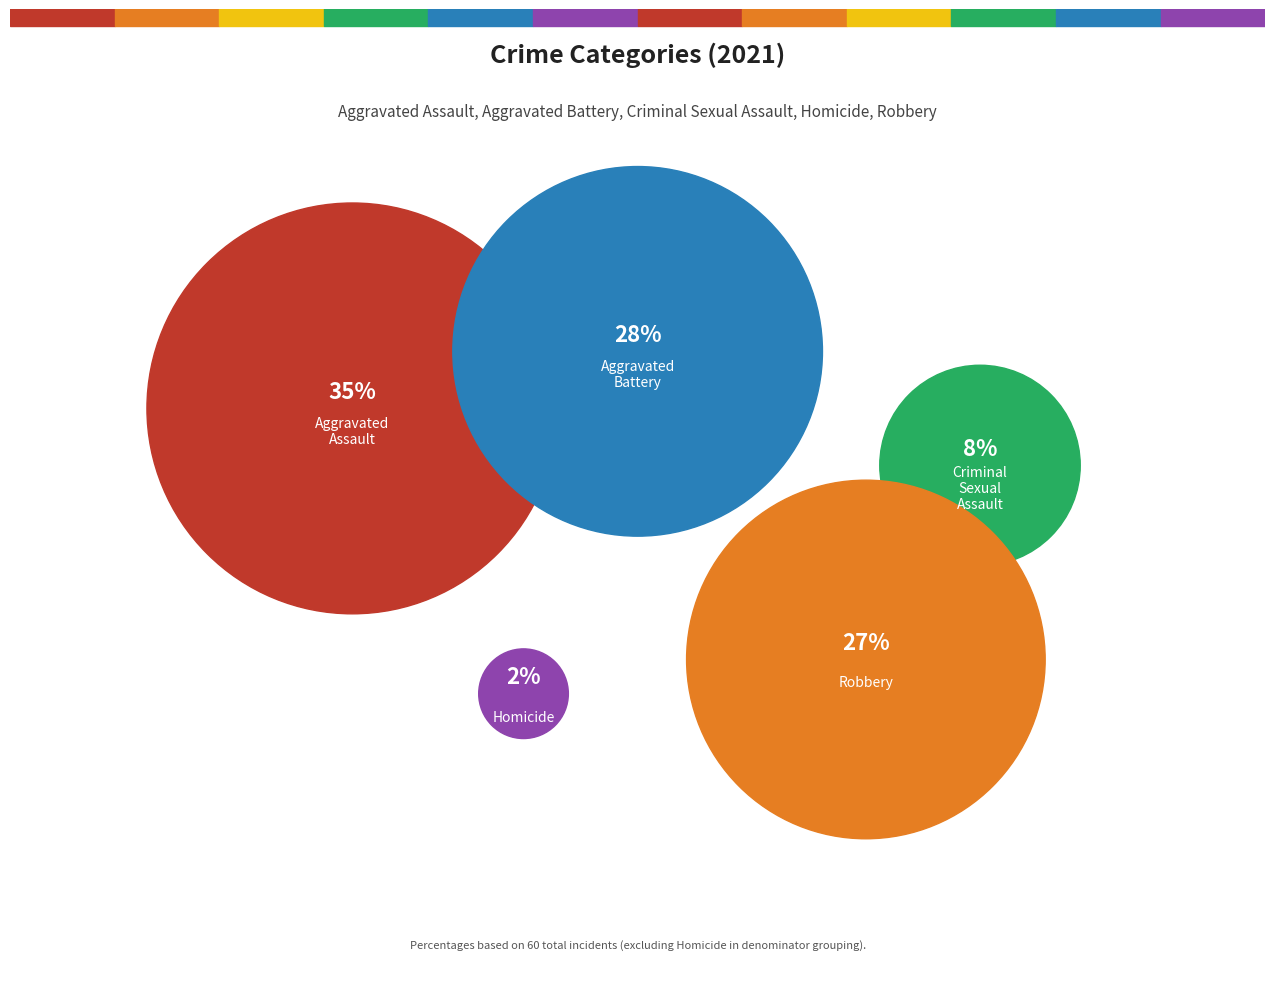

The Criminal Sexual Assault slice represents 1% of the pie. True or false?

False